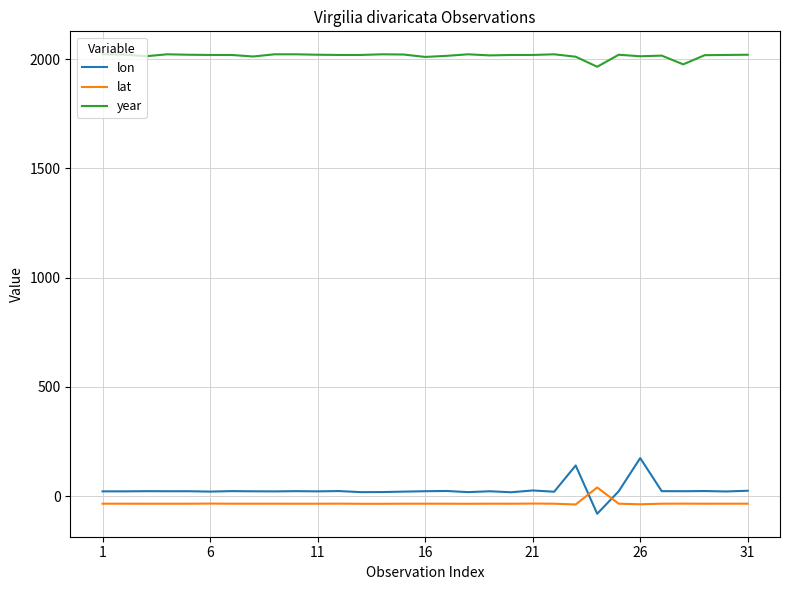

What are all the series names shown in the legend?

lon, lat, year